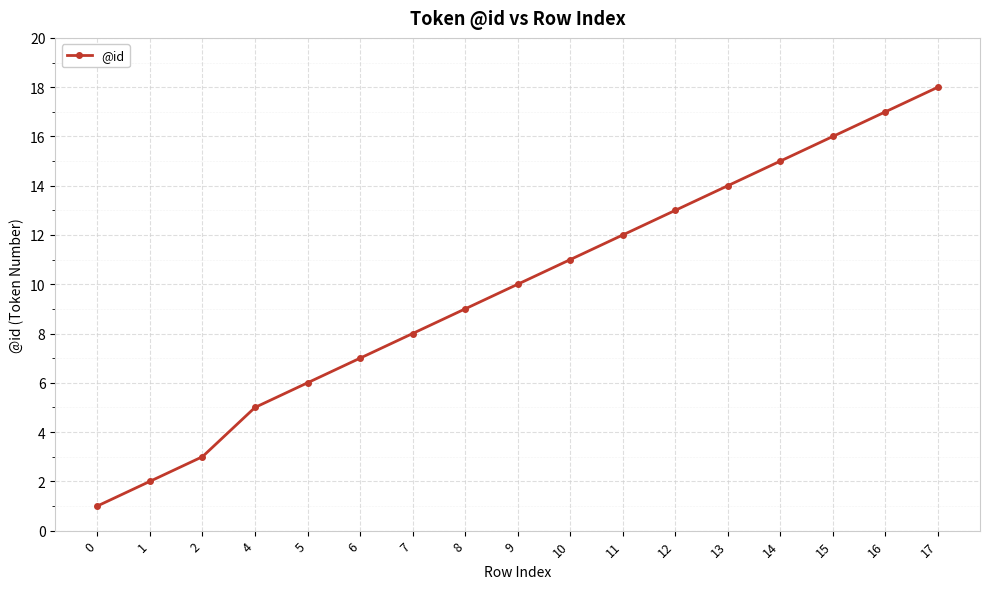

Count the number of categories in the chart.

17